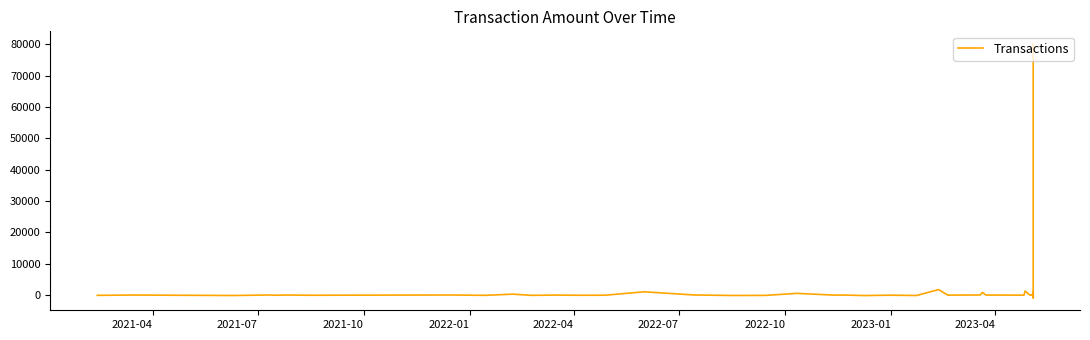

True or false: the data has more than 0 interior local peaks.

True